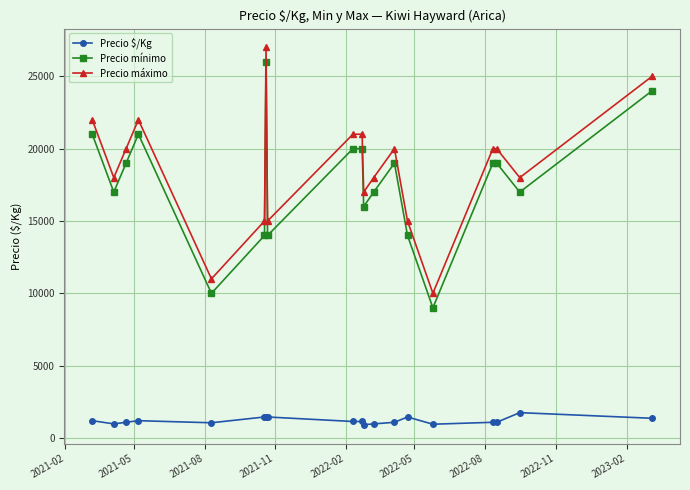

True or false: Precio mínimo and Precio máximo cross at least once.

False